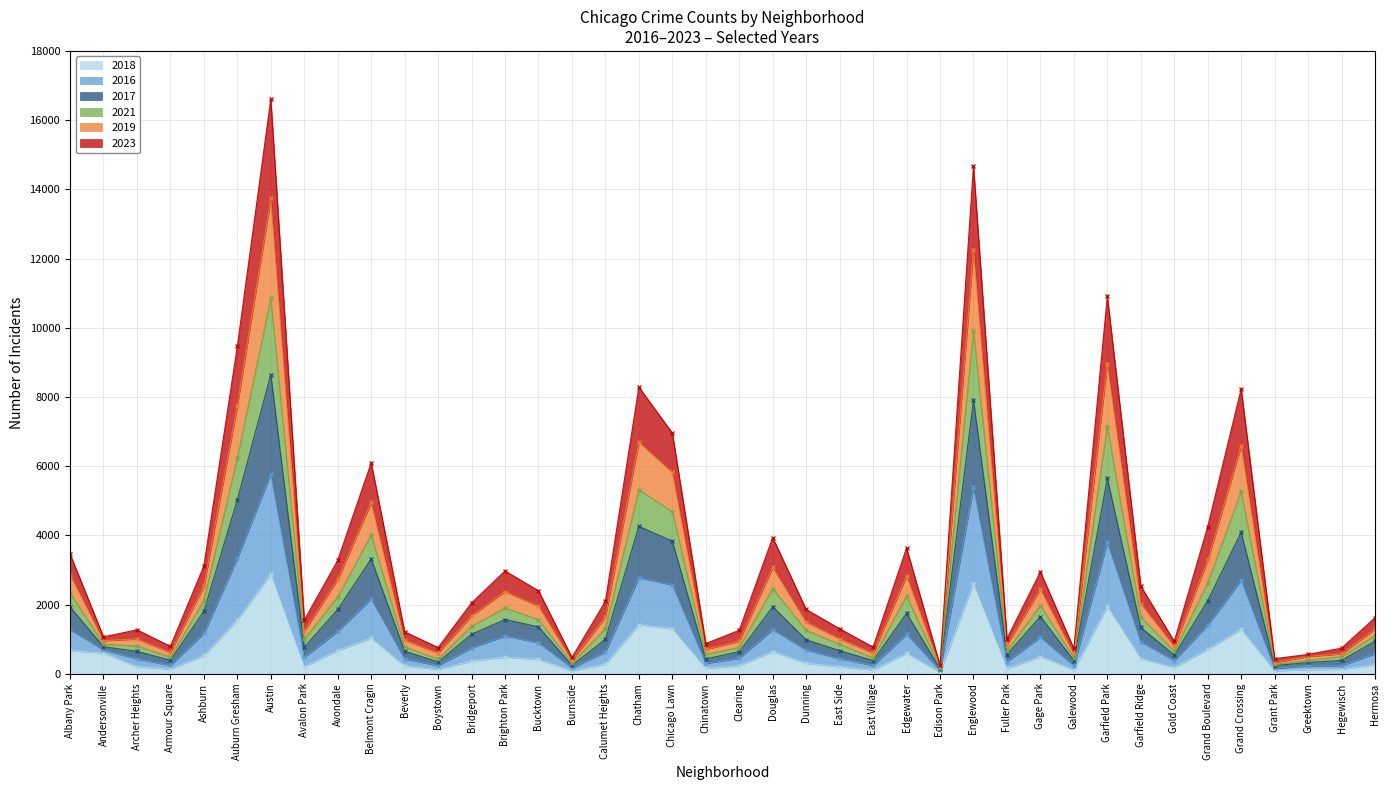

True or false: 2018 has a value of 97 at Fuller Park.

False